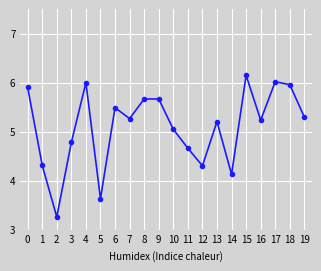

At which label is the value closest to 4?

14